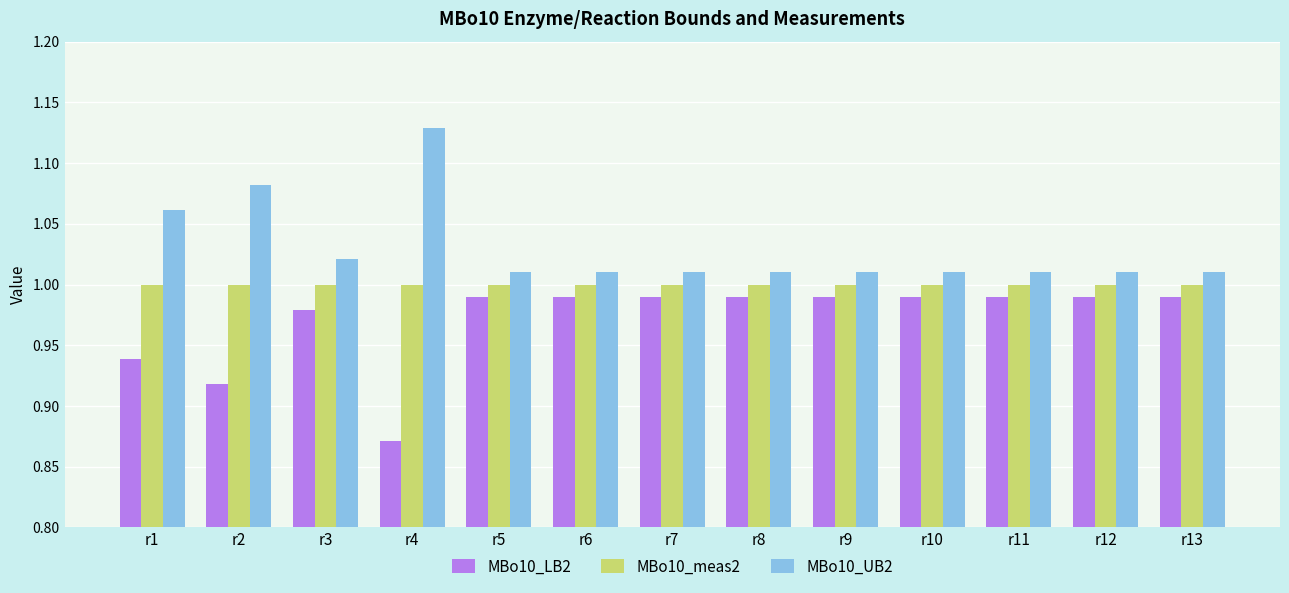

How many distinct data groups are displayed?

3